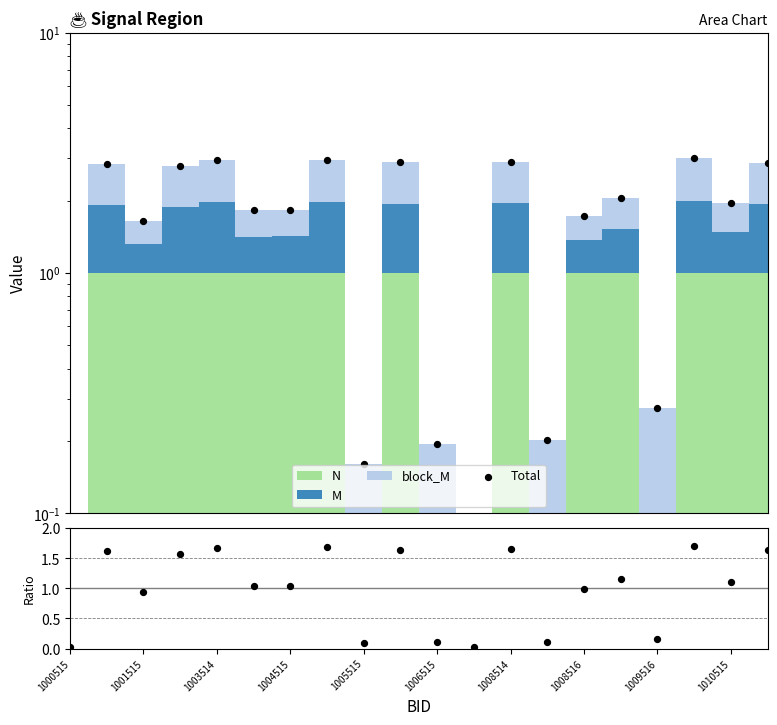

Which series has the largest total across all categories?

Total